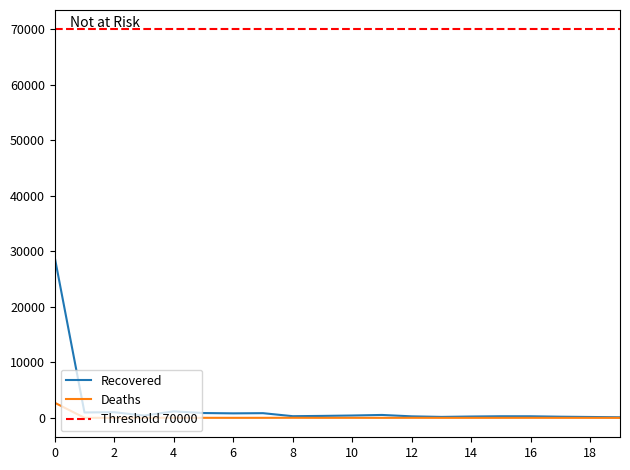

What is the highest value of the Recovered series?

28930